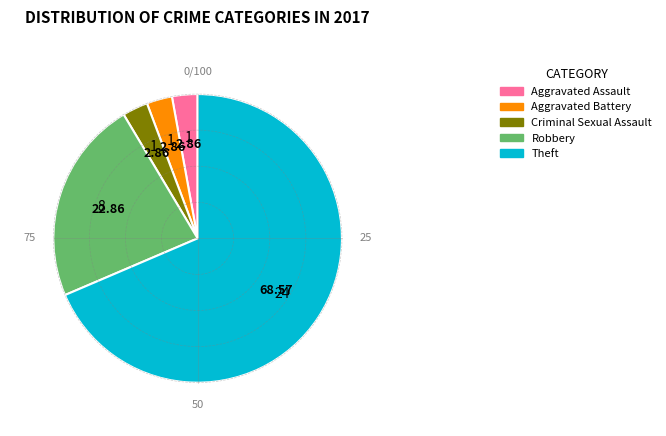

Do Aggravated Battery and Robbery together represent more than half of the pie?

No